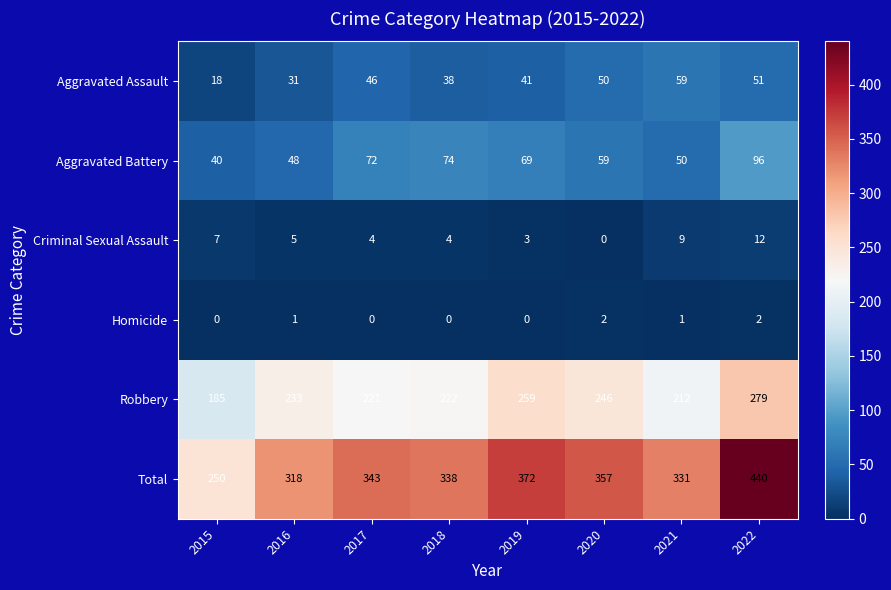

What is the difference between the Total values at 2018 and 2019?

34